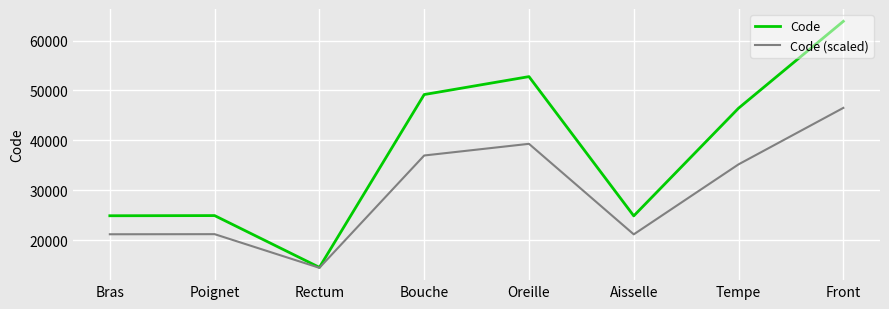

The Code (scaled) series shows 37006.1 at Aisselle. True or false?

False